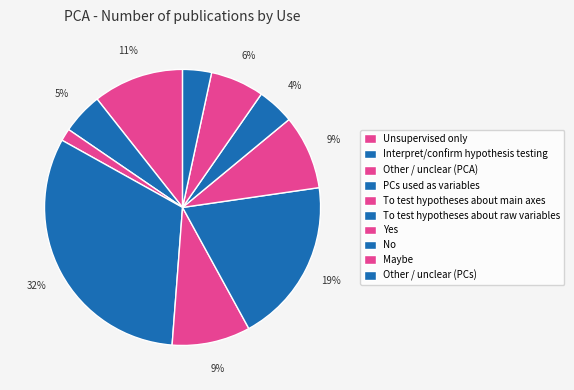

Does Other / unclear (PCs) account for over 50% of the chart?

No